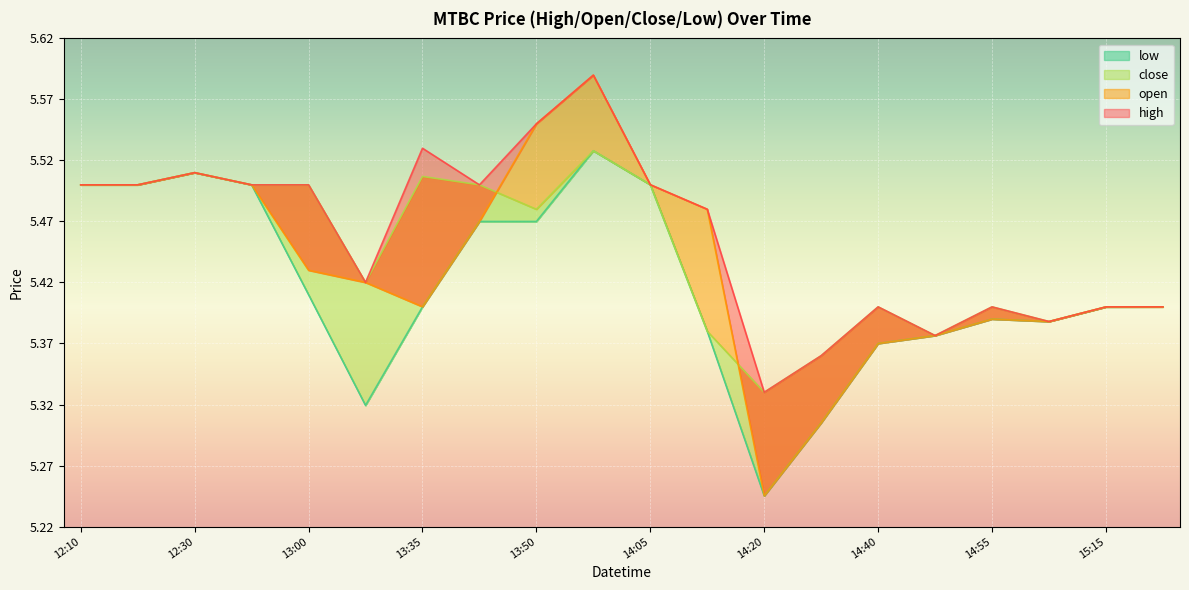

How many distinct data groups are displayed?

4